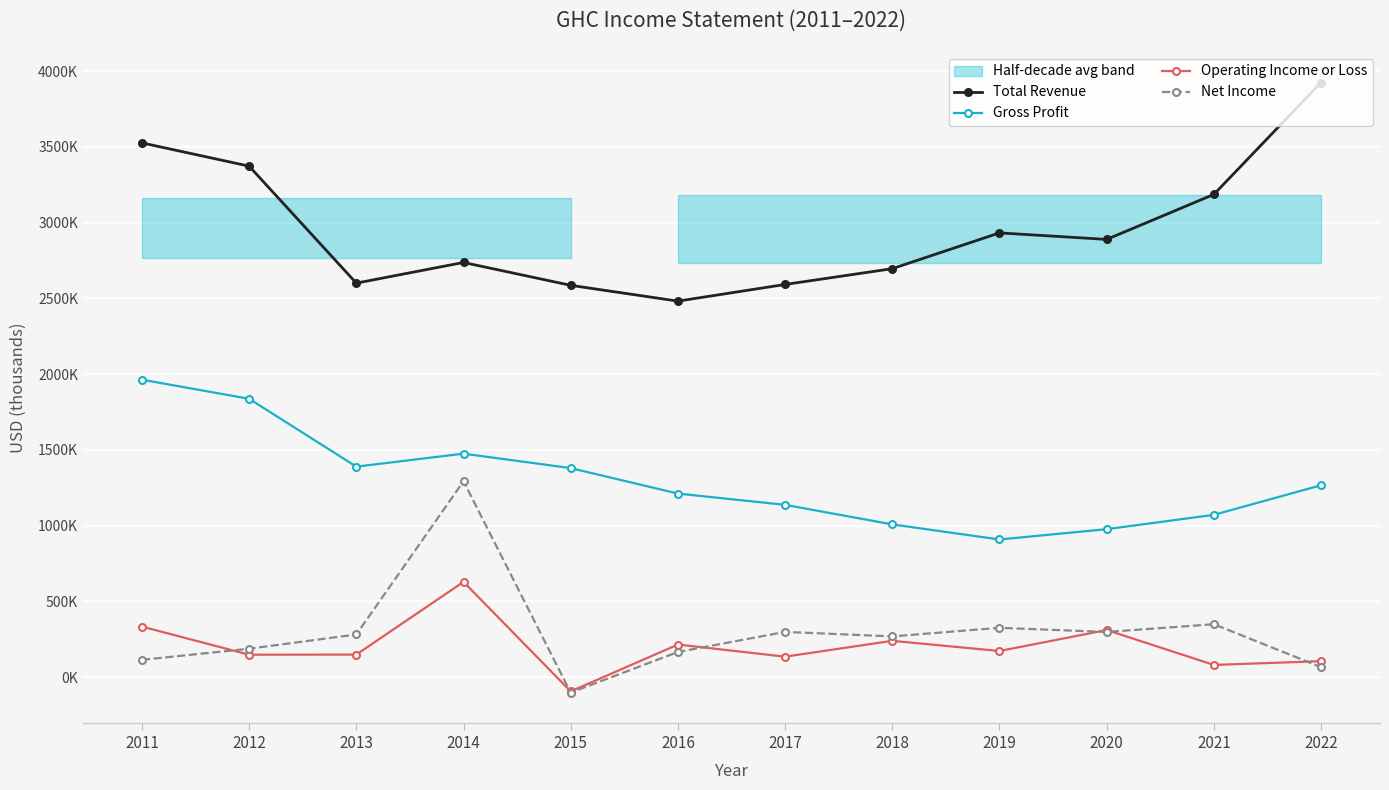

List the series in order of their peak value, lowest first.

Operating Income or Loss, Net Income, Gross Profit, Total Revenue